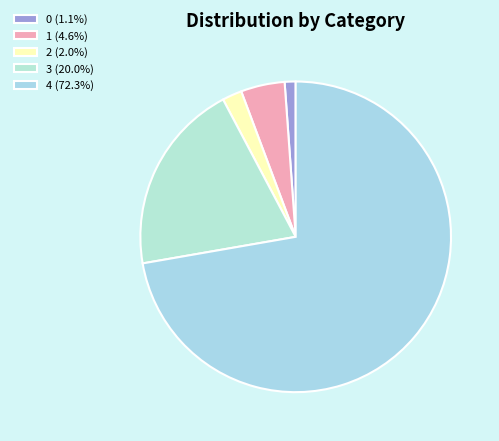

How many segments does this pie chart have?

5